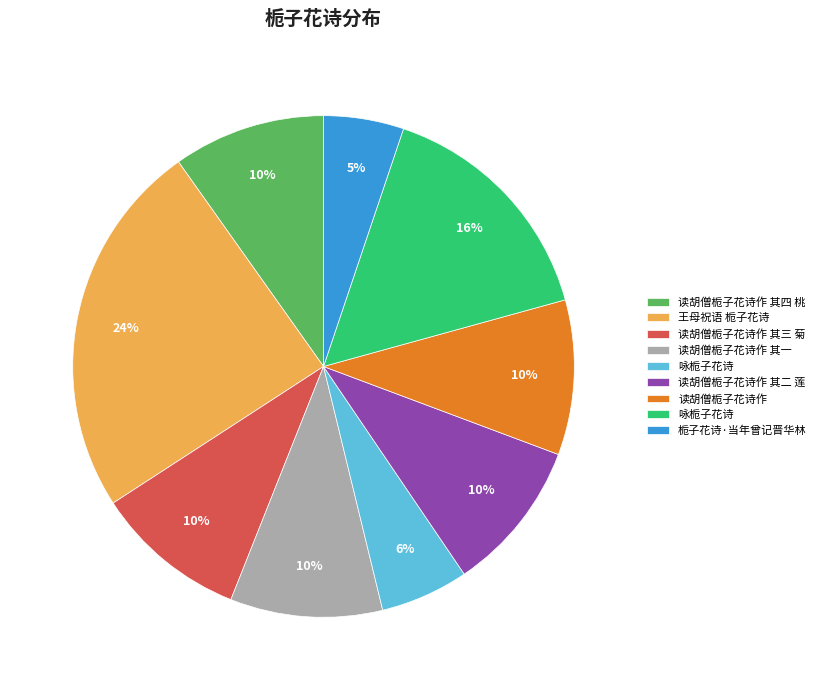

To the nearest percent, what is the average slice percentage?

11%